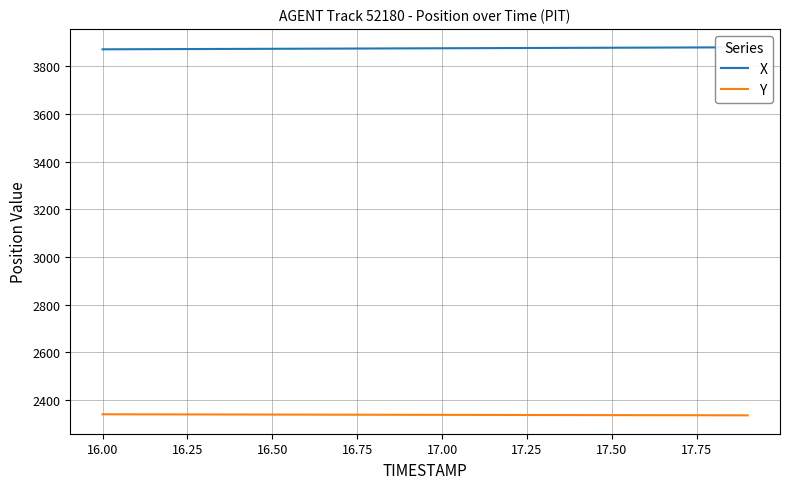

What is the label of the 15th point from the right?

16.50